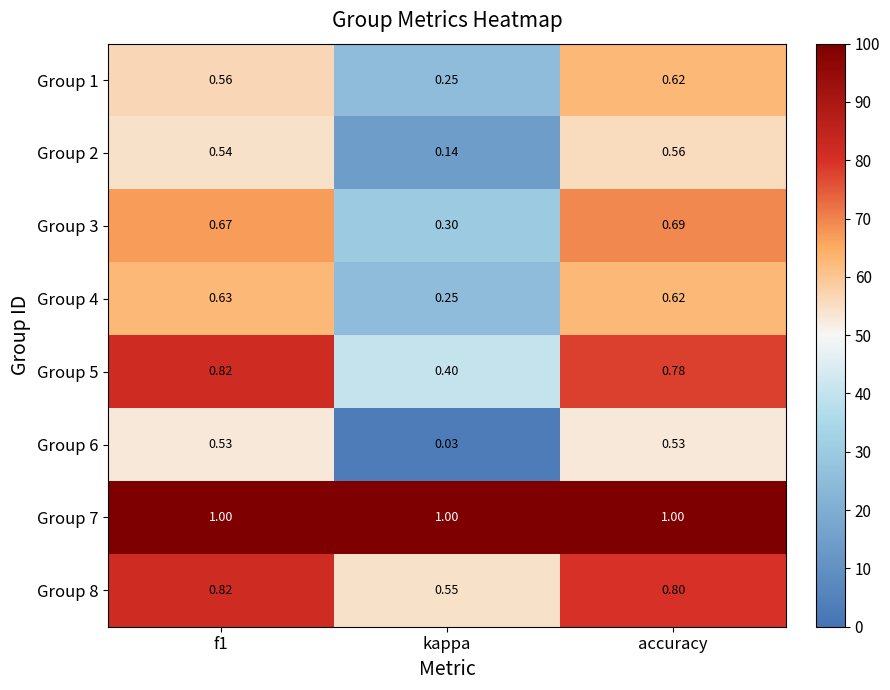

At which label does Group 1 reach its peak?

accuracy